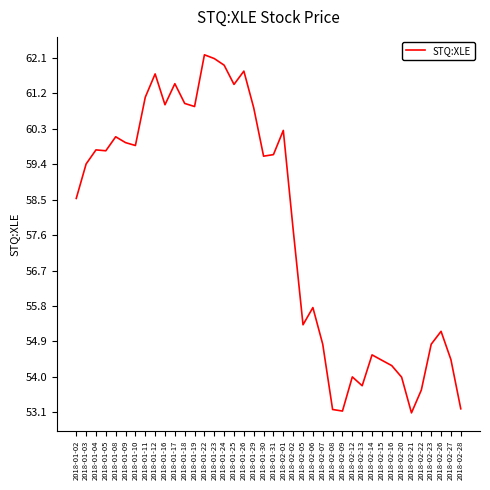

True or false: there are more than 1 points higher than both neighbors.

True